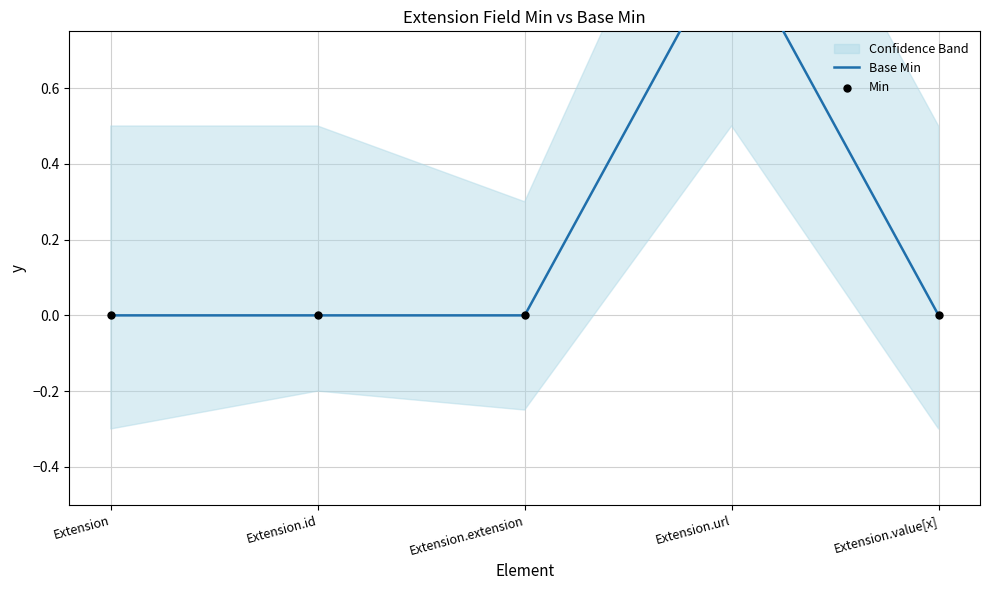

Which series has the largest total across all categories?

Base Min